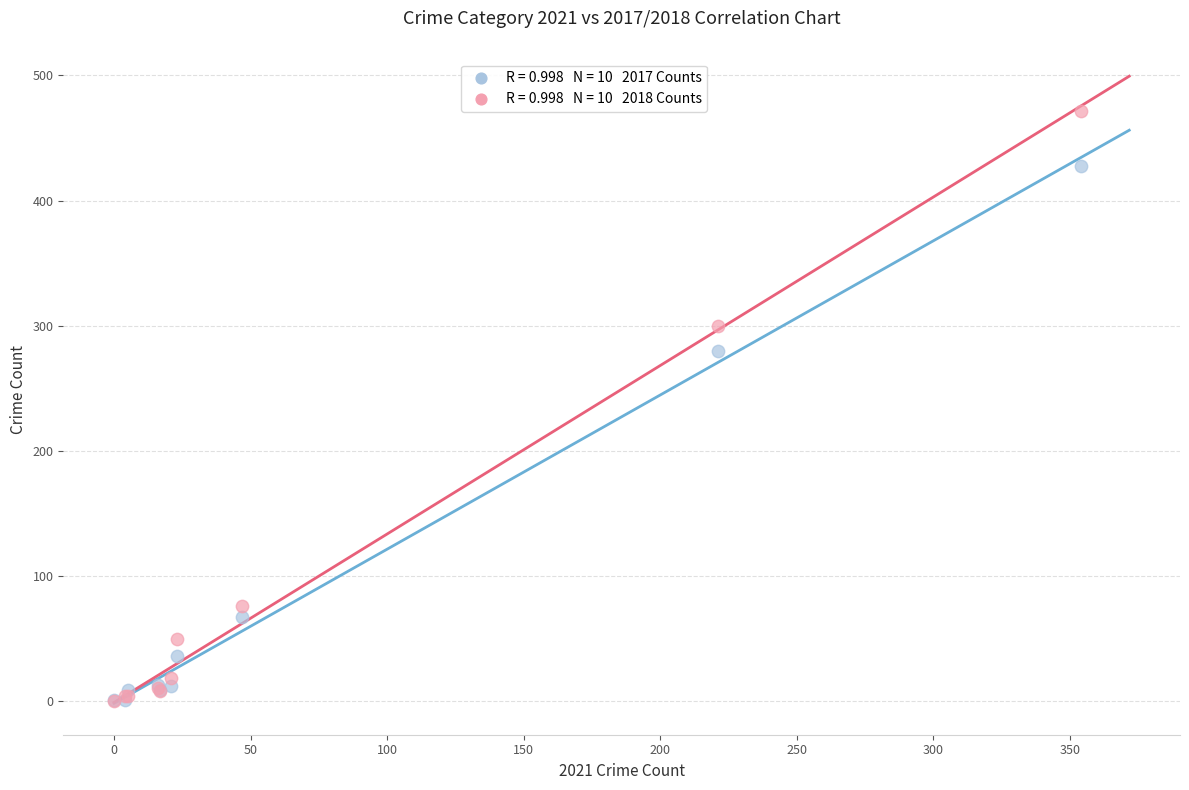

Across all series, what Y value is closest to 236?

280